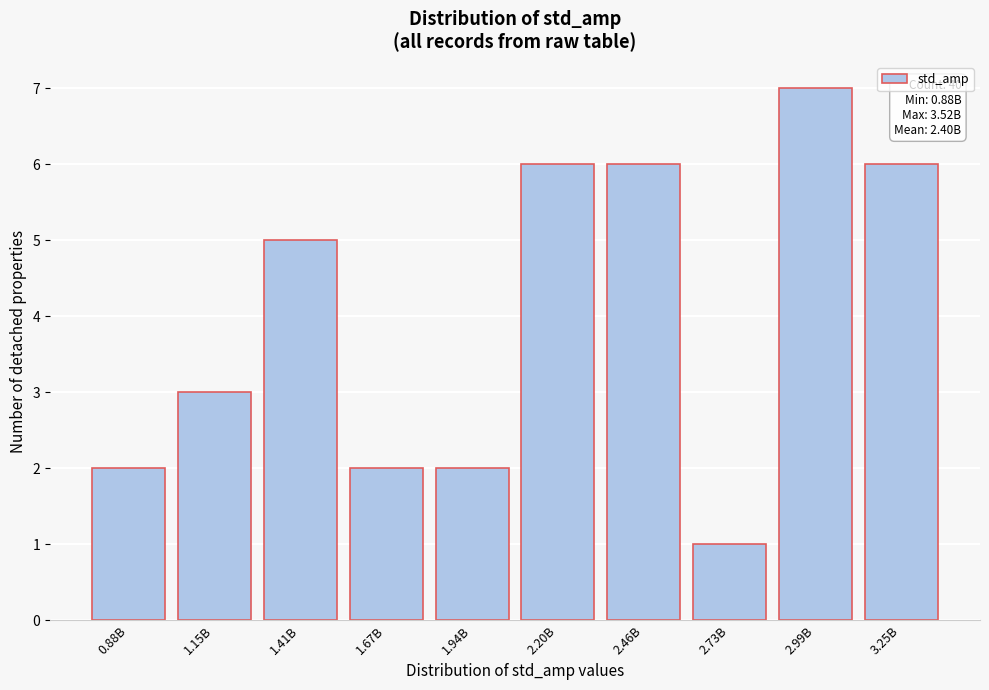

Reading left to right, extract all data points from this chart.

2	3	5	2	2	6	6	1	7	6